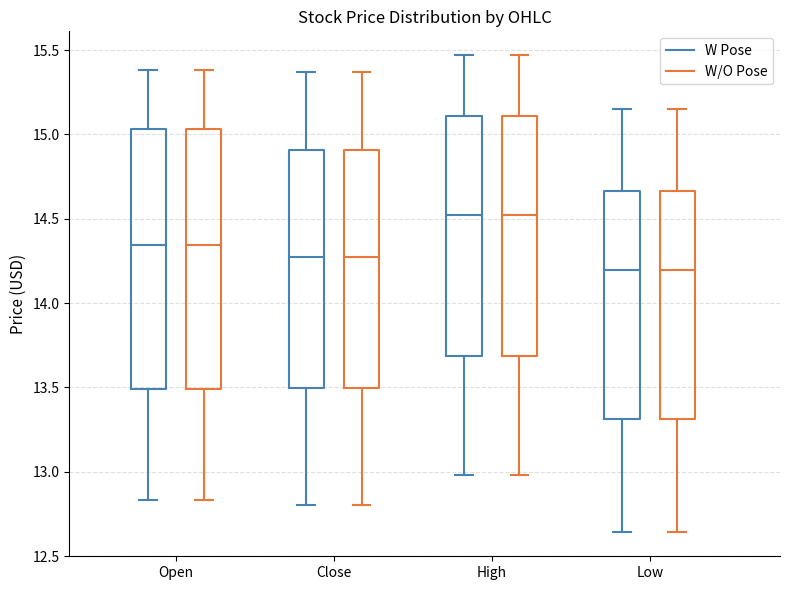

Reading left to right, transcribe this box plot: for each box, give where its median line is, the range the box spans, and where its two whiskers end, as read against the y-axis. The values are not printed on the chart, so give them approximately, as read against the axis.

Open (W Pose): median 14.35, box 13.50 to 15.05, whiskers 12.85 to 15.40
Open (W/O Pose): median 14.35, box 13.50 to 15.05, whiskers 12.85 to 15.40
Close (W Pose): median 14.30, box 13.50 to 14.90, whiskers 12.80 to 15.35
Close (W/O Pose): median 14.30, box 13.50 to 14.90, whiskers 12.80 to 15.35
High (W Pose): median 14.50, box 13.70 to 15.10, whiskers 13.00 to 15.45
High (W/O Pose): median 14.50, box 13.70 to 15.10, whiskers 13.00 to 15.45
Low (W Pose): median 14.20, box 13.30 to 14.65, whiskers 12.65 to 15.15
Low (W/O Pose): median 14.20, box 13.30 to 14.65, whiskers 12.65 to 15.15